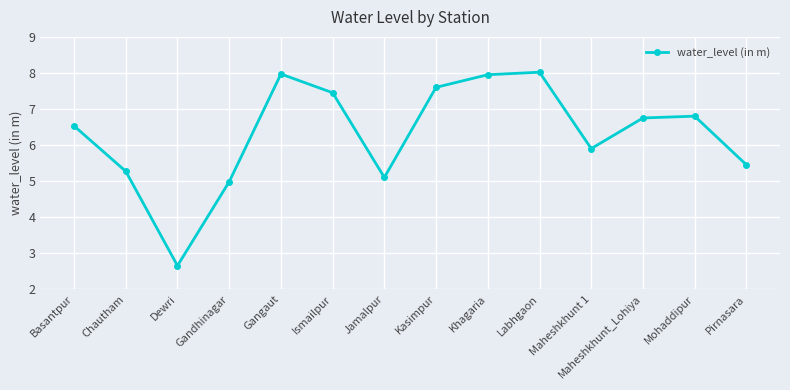

What is the label of the 10th point from the right?

Gangaut